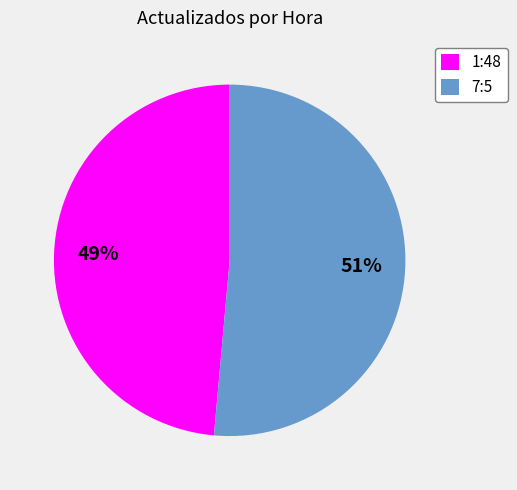

To the nearest percent, what is the combined percentage of 1:48 and 7:5?

100%